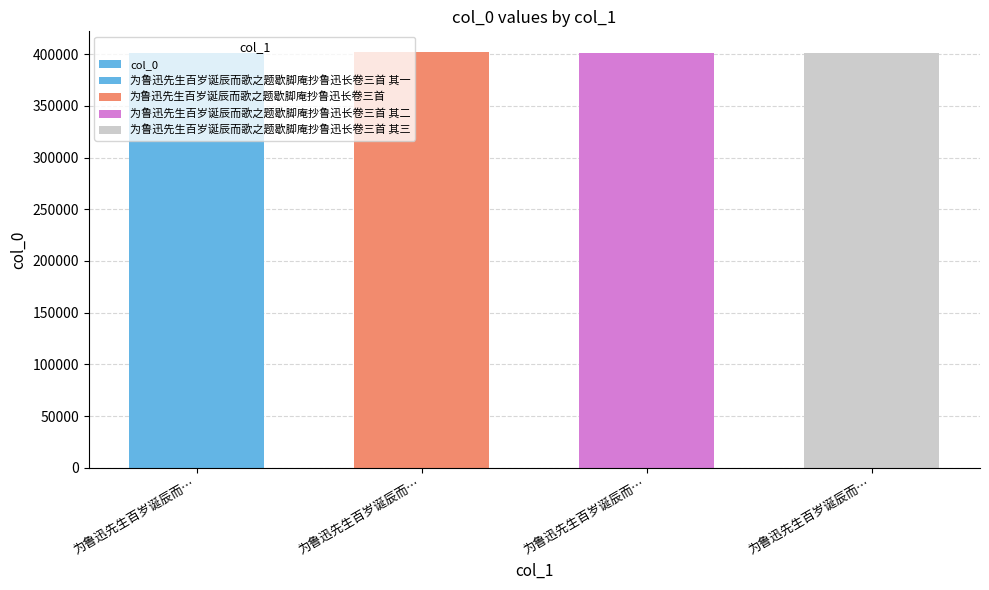

What is the sum of the values at 为鲁迅先生百岁诞辰而… and 为鲁迅先生百岁诞辰而…?

802383